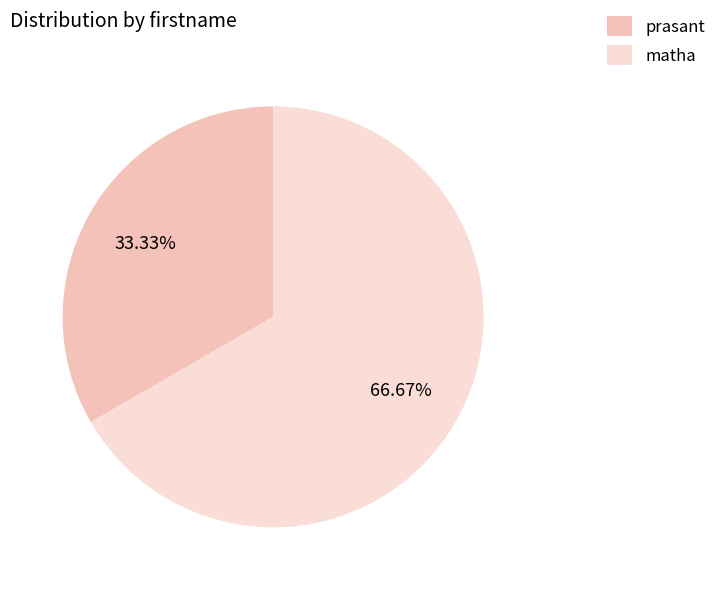

Which slice is the largest?

matha